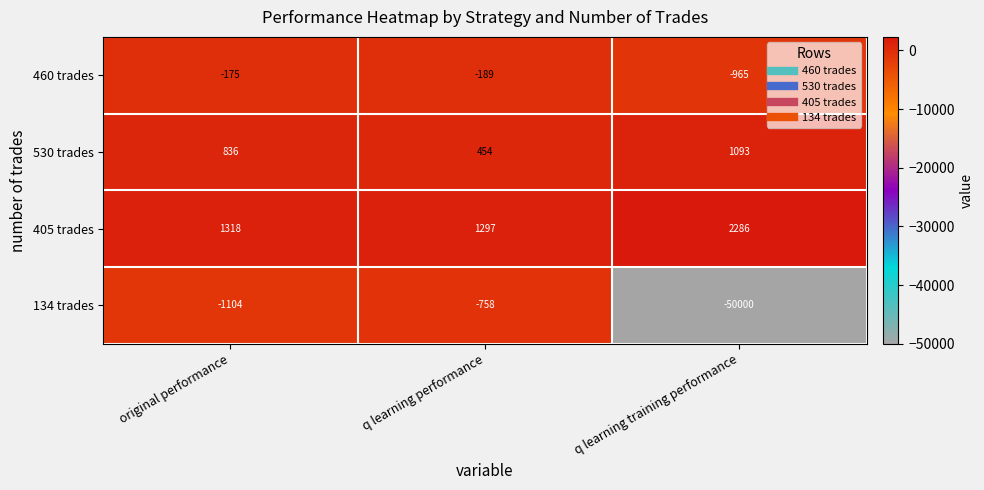

What is the difference between the 530 trades values at q learning training performance and q learning performance?

639